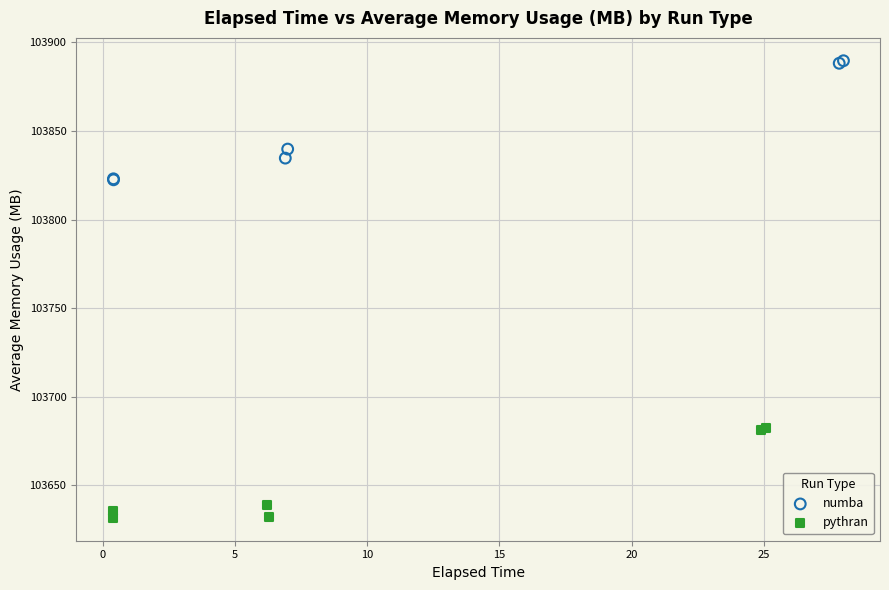

Which series has the widest spread of Y values?

numba